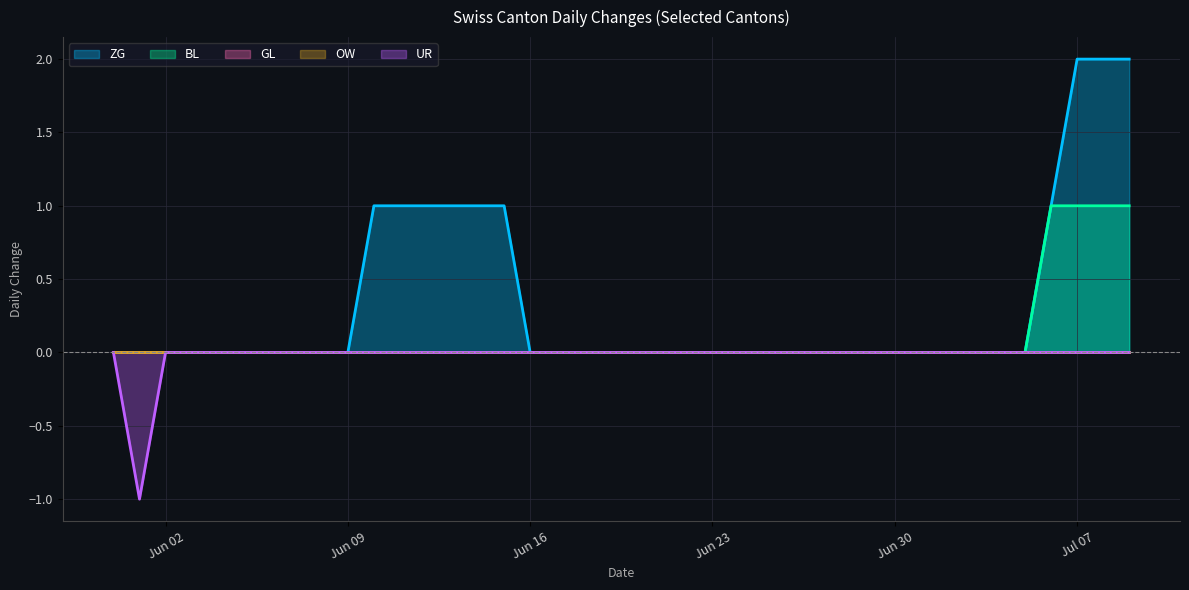

How many categories are shown in the chart?

40